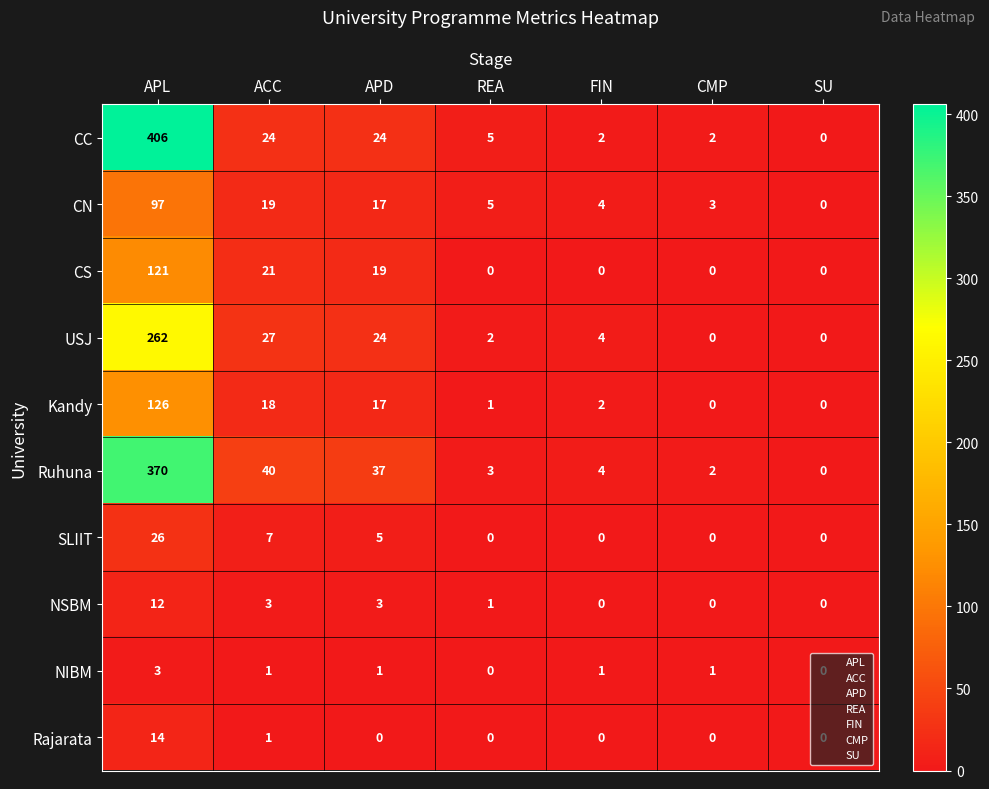

At which category is the sum across all series the highest?

APL